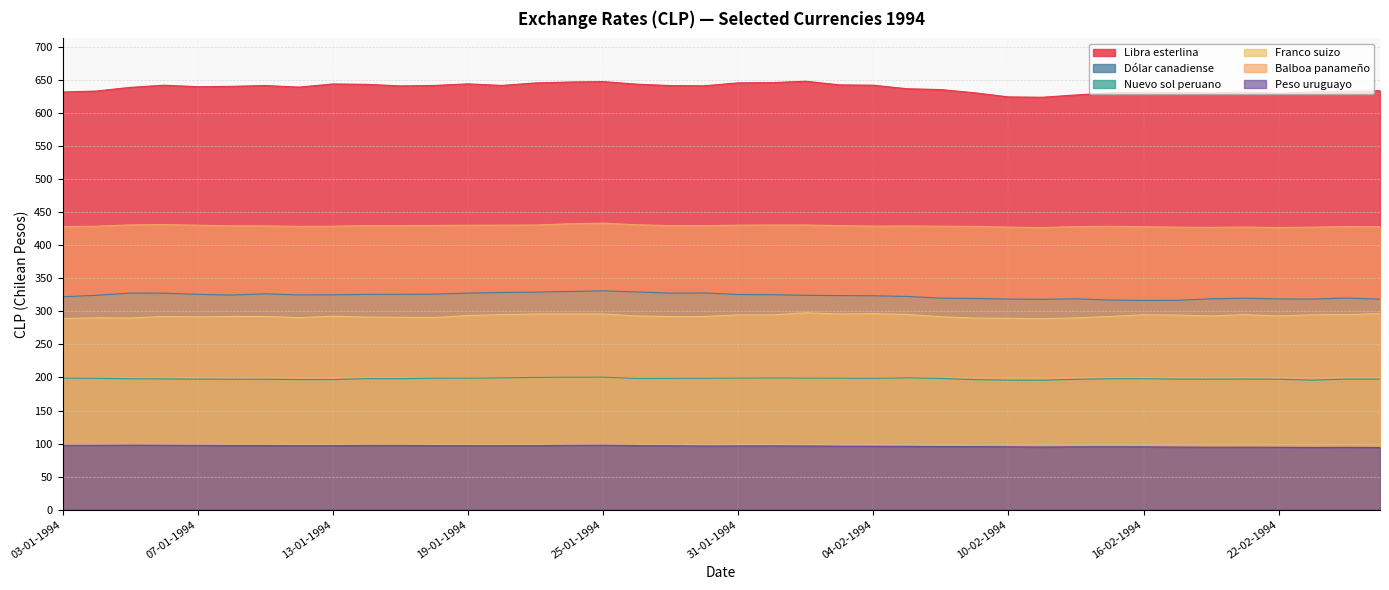

How many data points in Franco suizo are above 293?

20